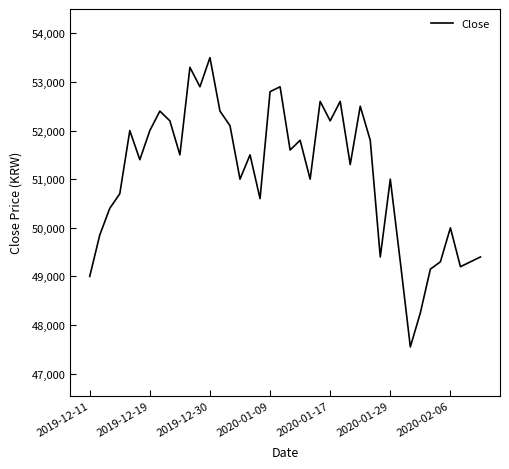

What is the difference between the maximum and minimum values?

5950